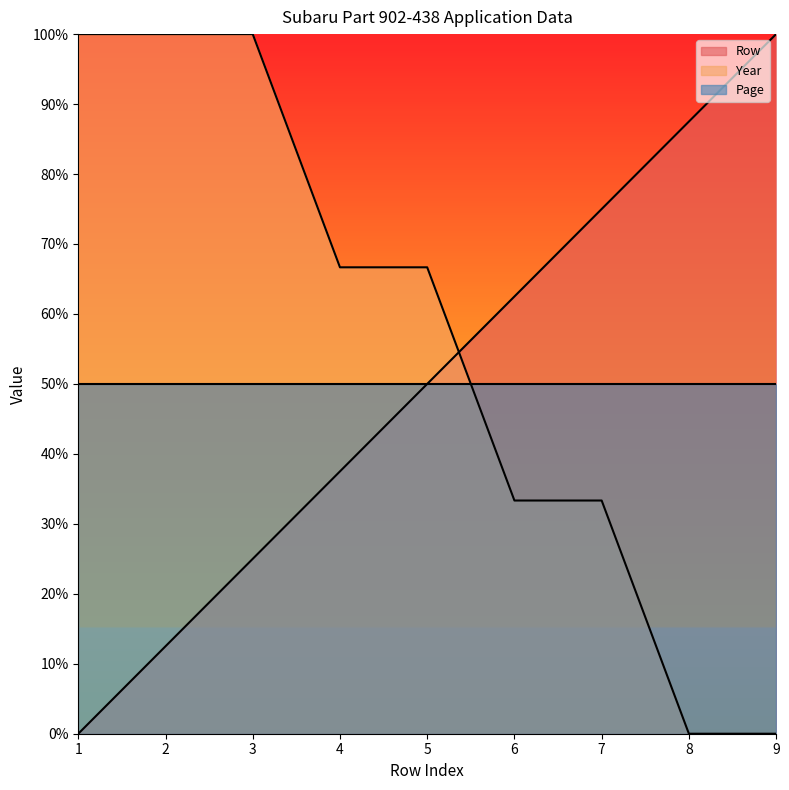

What is the value of the Row point at the 4th from the left?

37.5